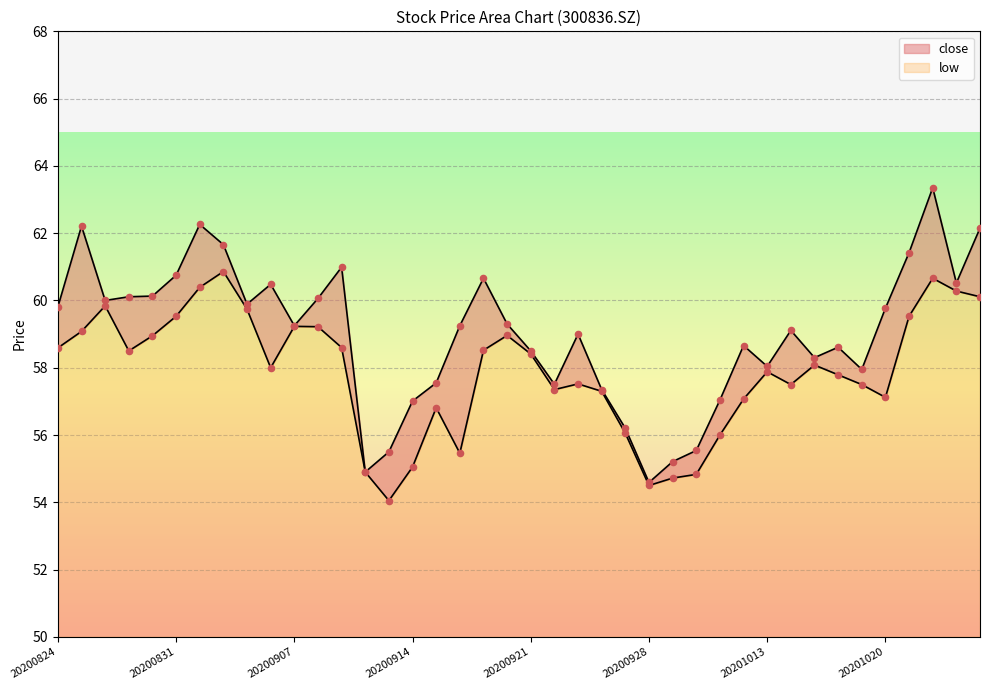

At how many categories does at least one series exceed 58?

28